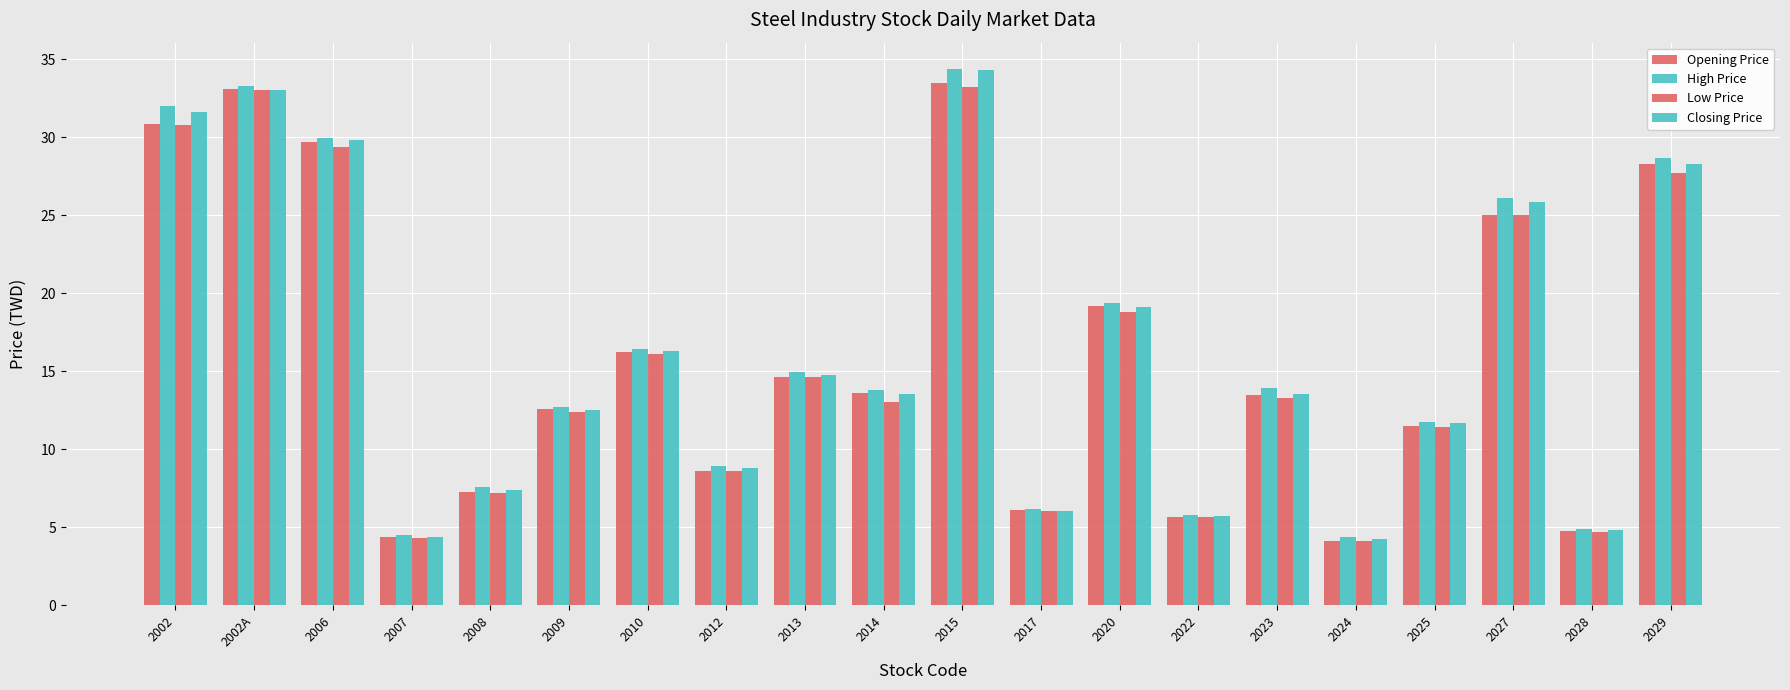

What is the difference between the Low Price values at 2010 and 2022?

10.5